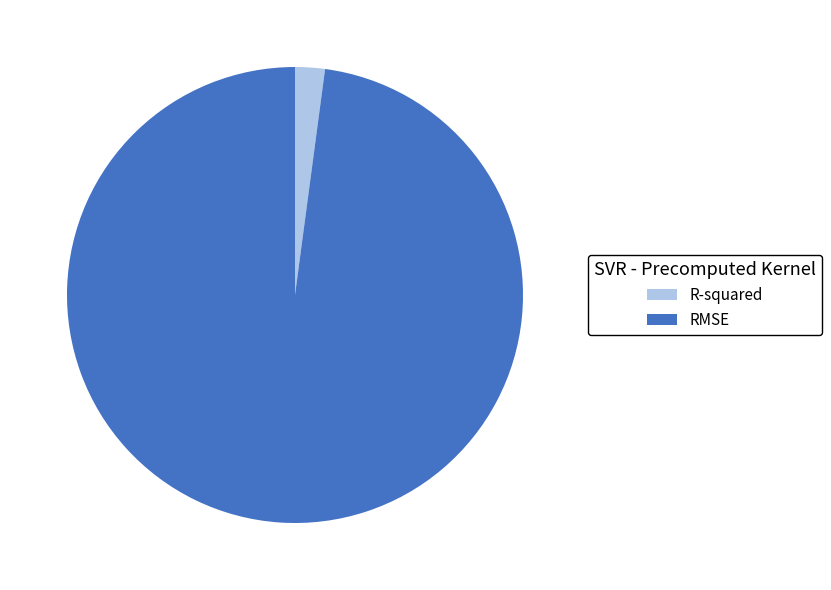

Do R-squared and RMSE together represent more than half of the pie?

Yes